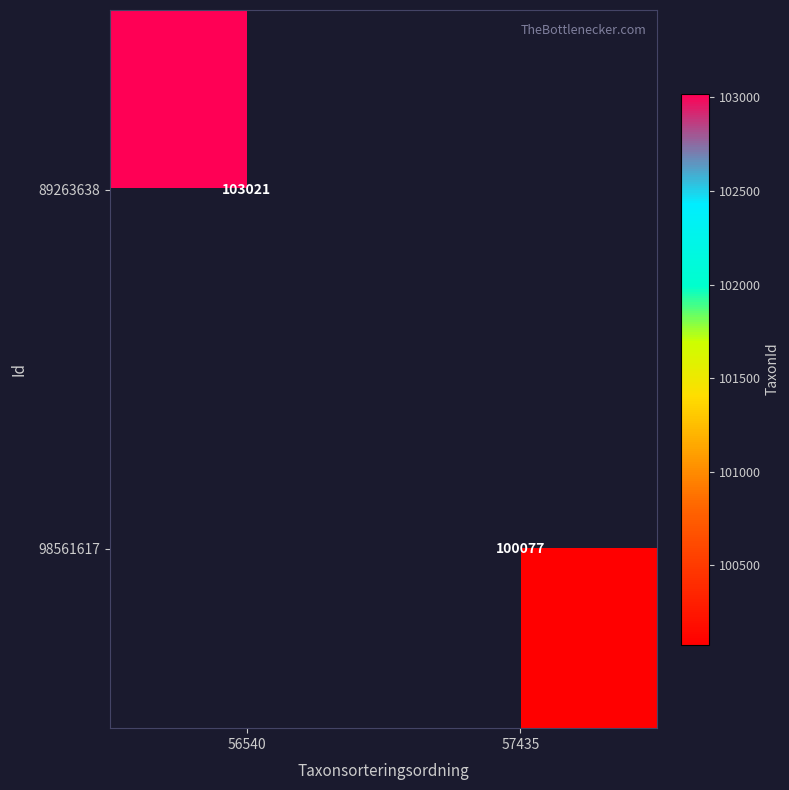

The 98561617 series shows 61627 at 57435. True or false?

False